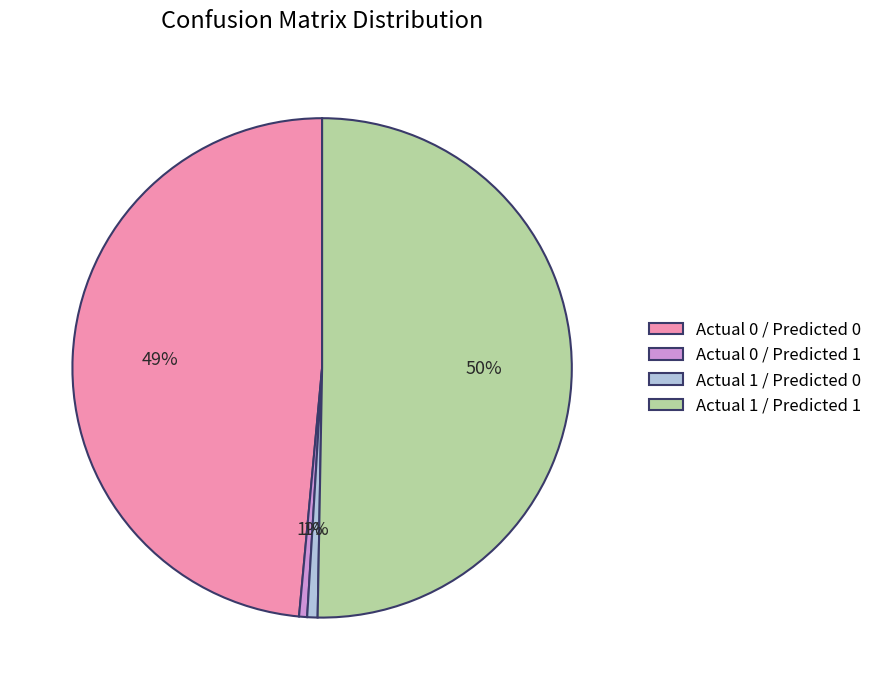

How many segments does this pie chart have?

4